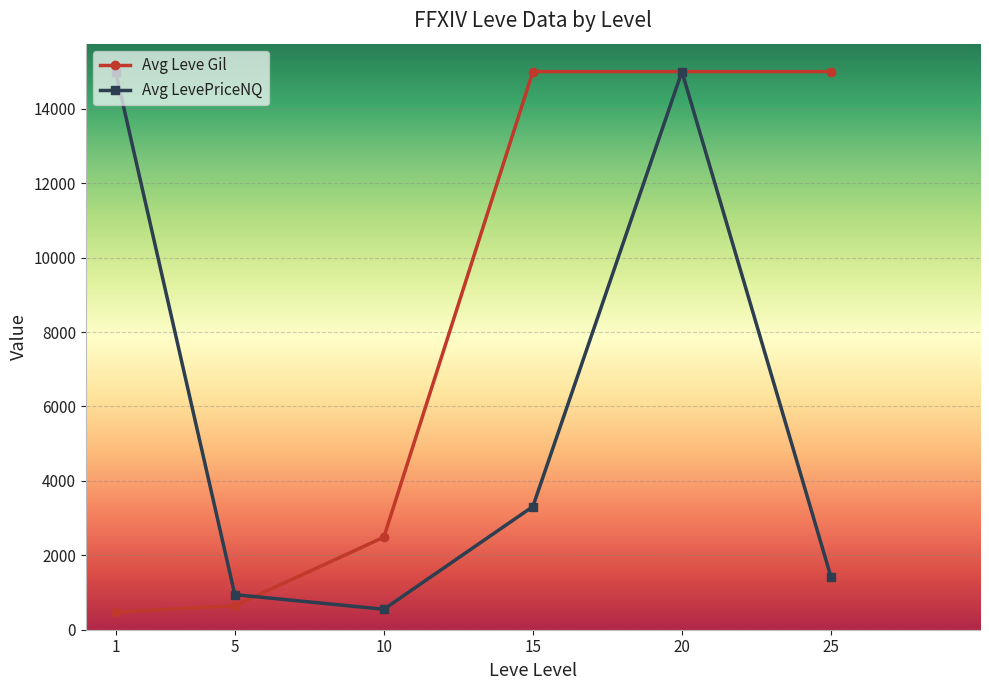

Is the value of Avg Leve Gil at 5 greater than the value of Avg LevePriceNQ at 1?

No